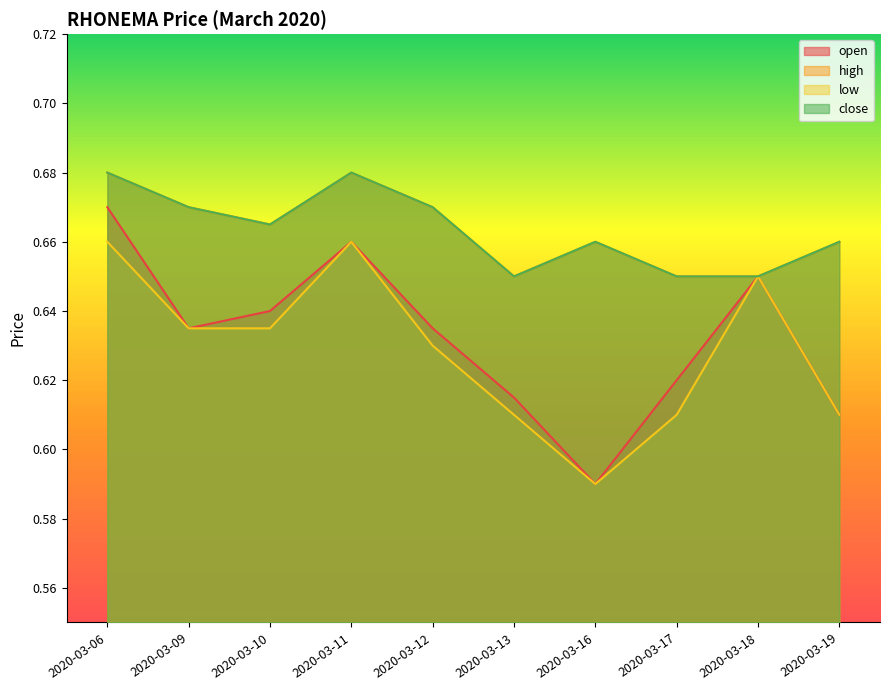

Does the chart display data point markers on the line(s)?

No